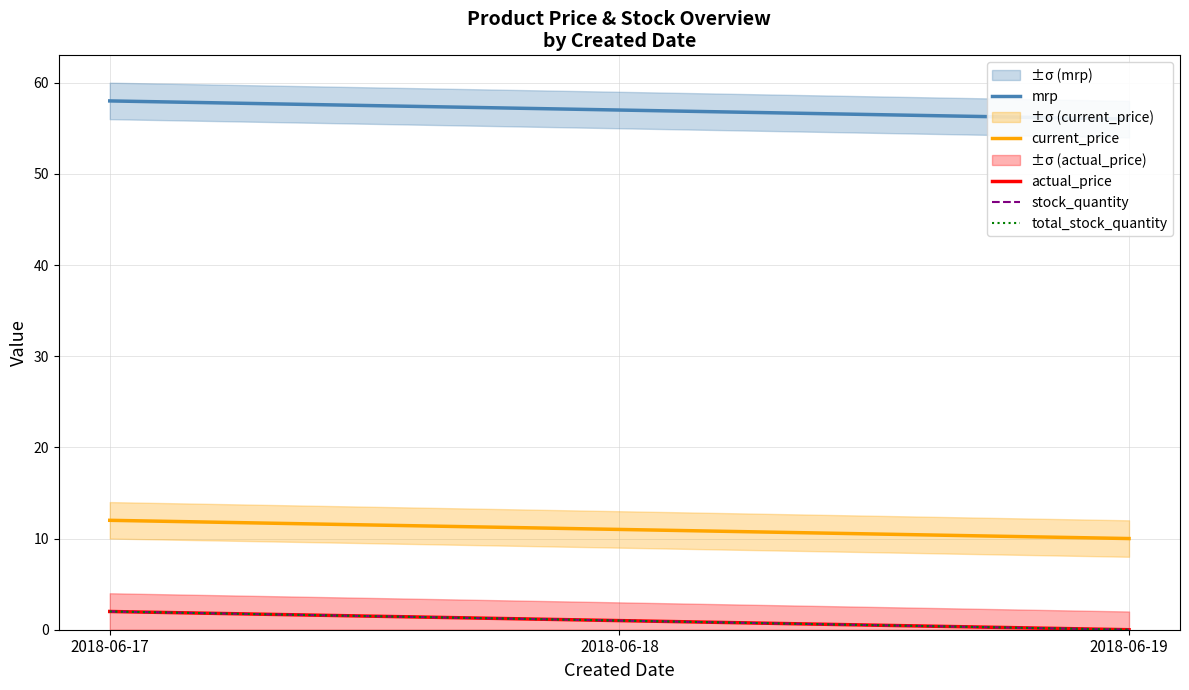

Reading right to left, extract all data points from this chart.

mrp: 56	57	58
current_price: 10	11	12
actual_price: 0	1	2
stock_quantity: 0	1	2
total_stock_quantity: 0	1	2